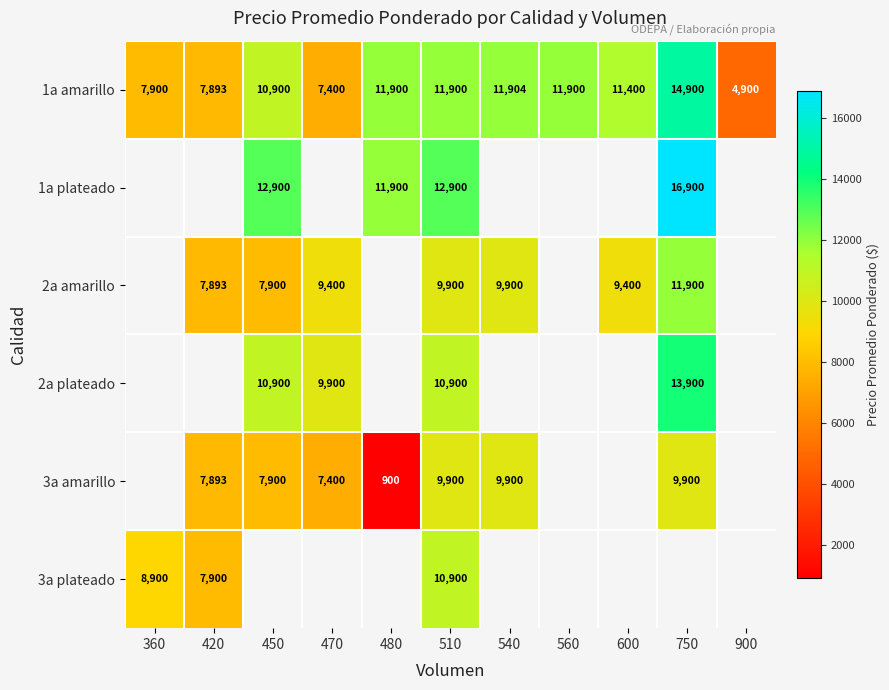

The value of 1a amarillo at 470 is 7400. True or false?

True